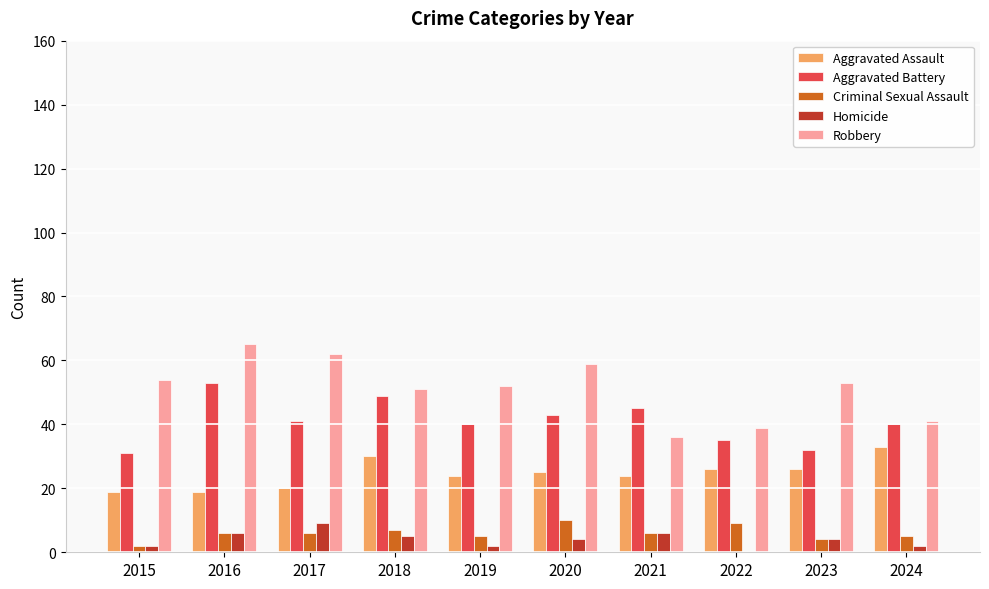

Is the value of Robbery at 2023 greater than the value of Aggravated Assault at 2016?

Yes